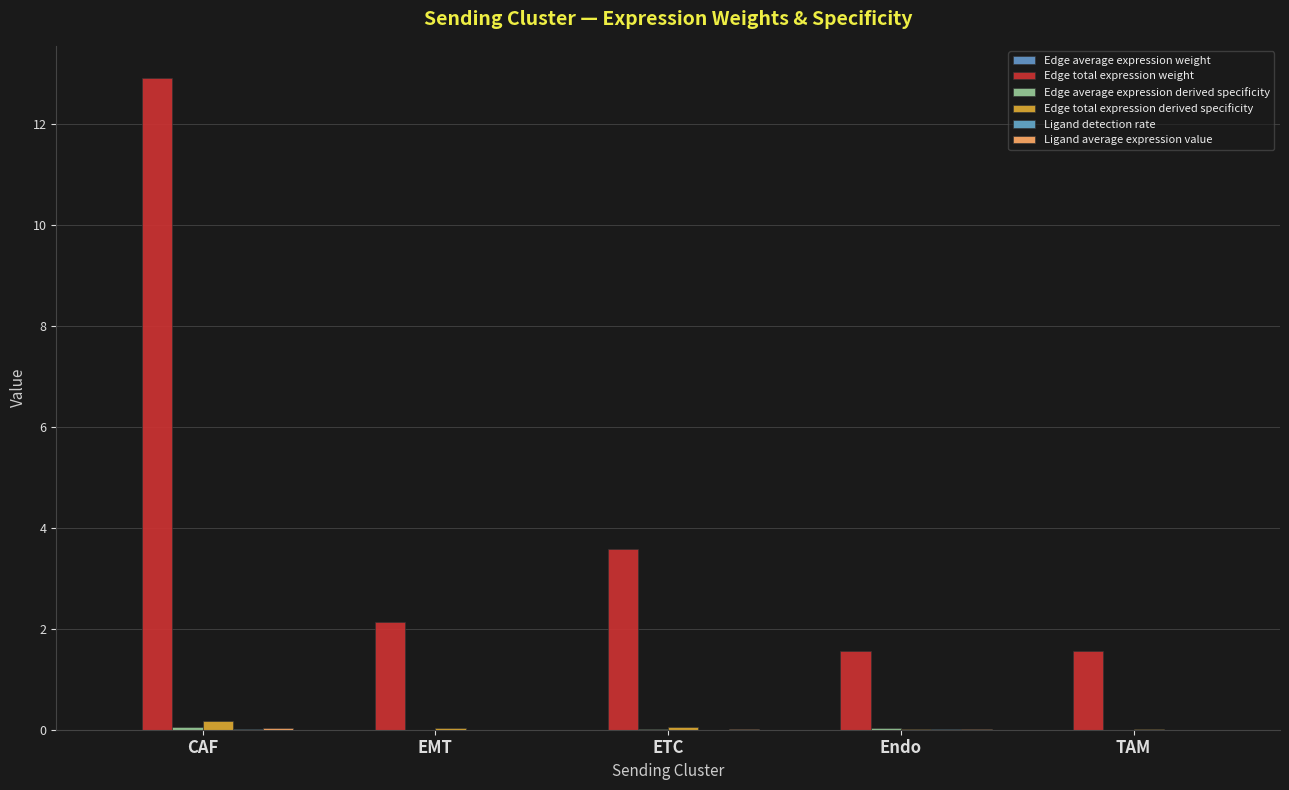

What is the label of the 4th bar from the right?

EMT